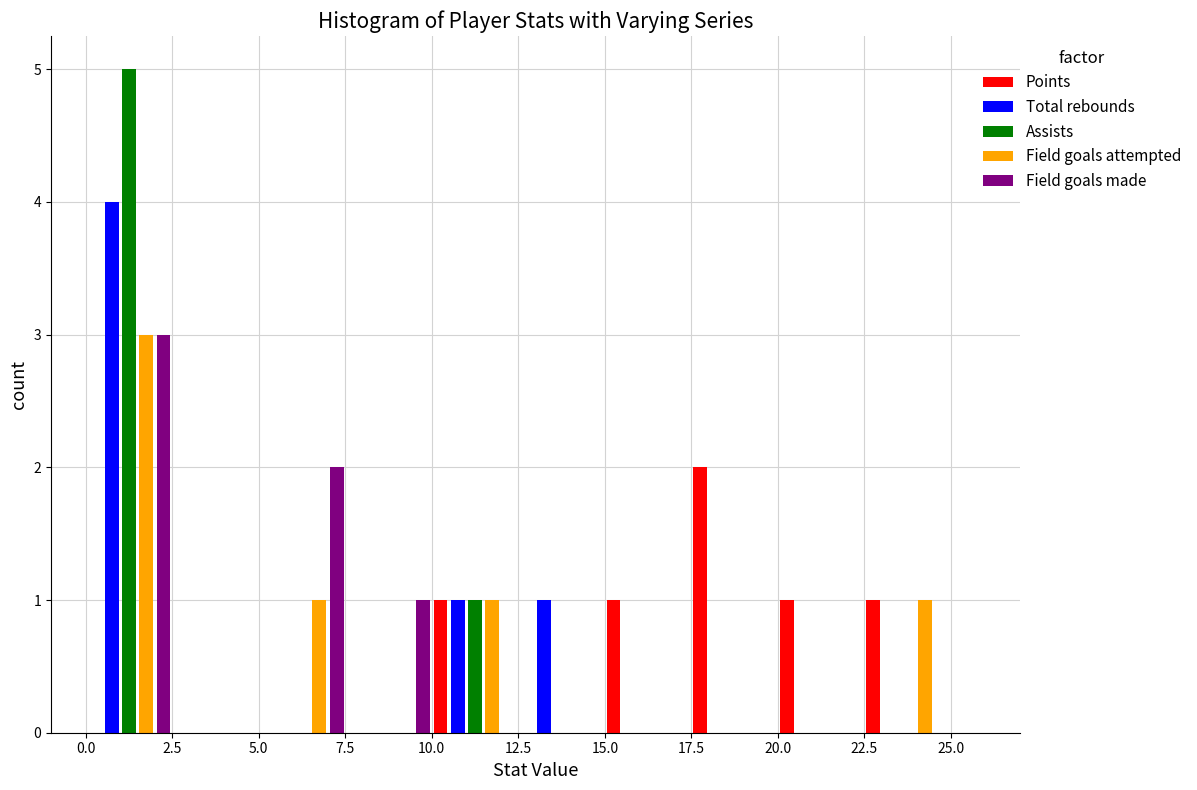

What is the height of the Field goals attempted bar covering 5.0 to 7.5 on the x-axis? The values are not printed on the chart, so give them approximately, as read against the axis.

1